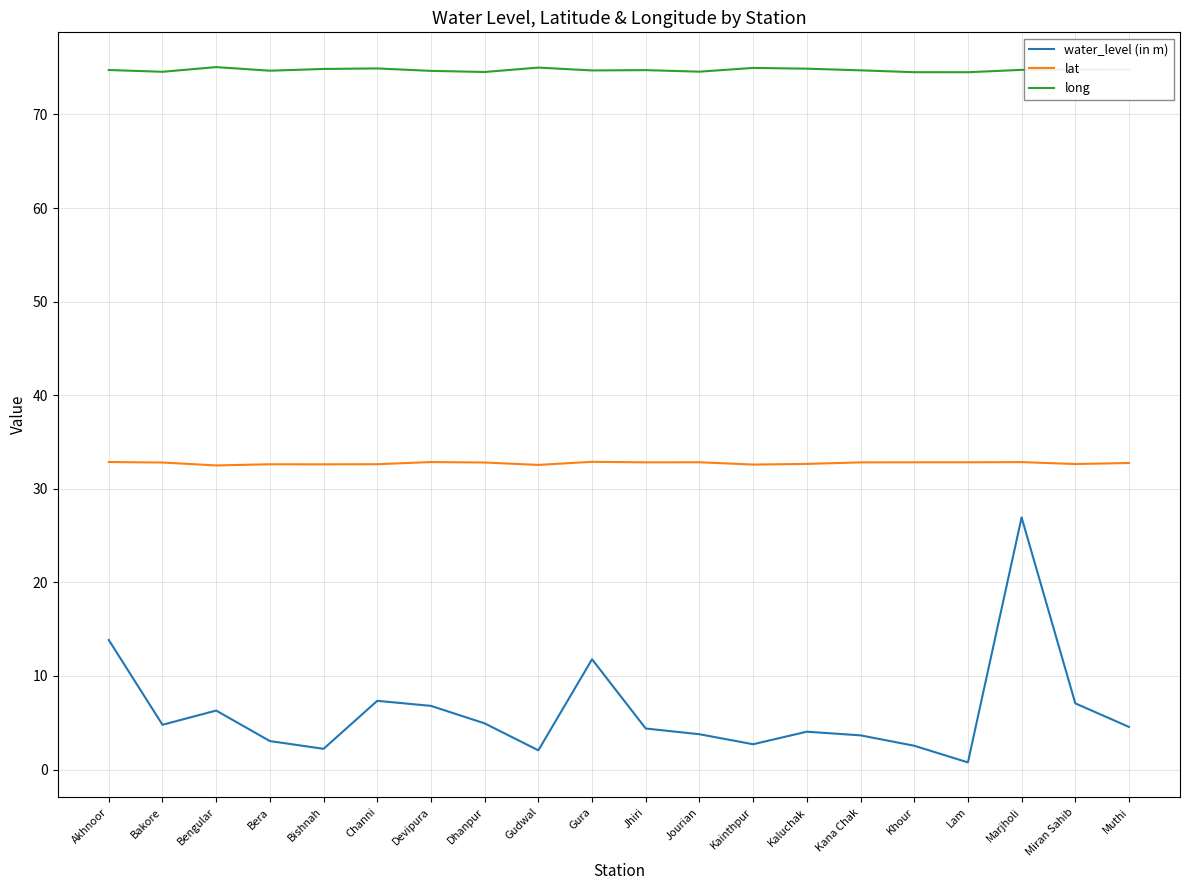

Rank the series by their average value, from lowest to highest.

water_level (in m), lat, long